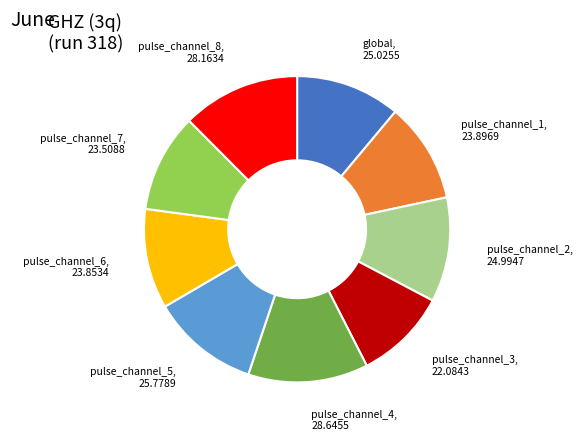

Is there any slice that represents more than half of the pie?

No